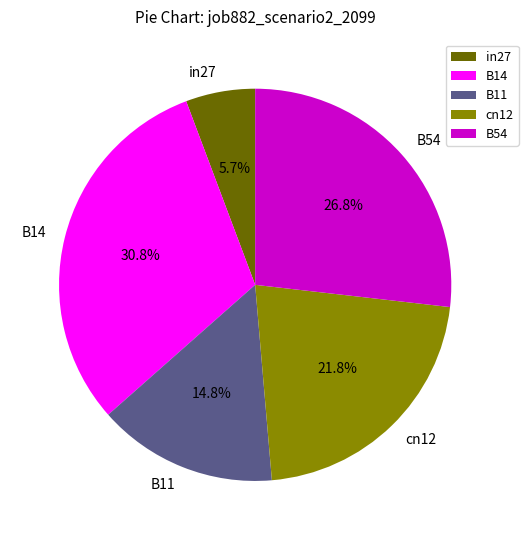

What portion of the pie excludes cn12?

78.2%